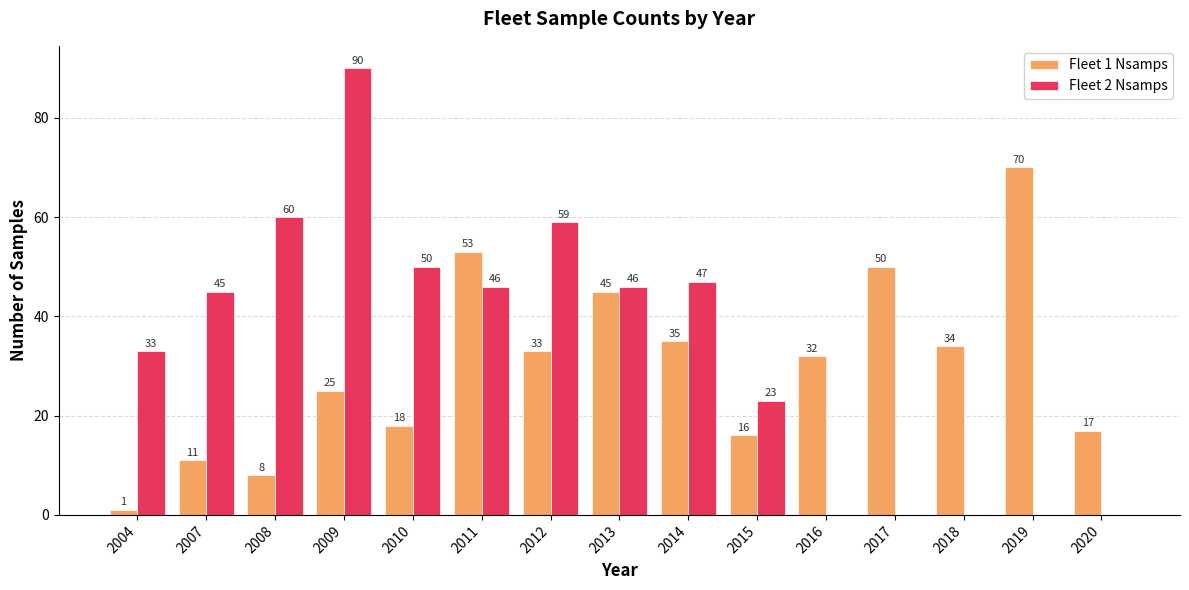

Is the value of Fleet 2 Nsamps at 2011 greater than the value of Fleet 1 Nsamps at 2008?

Yes